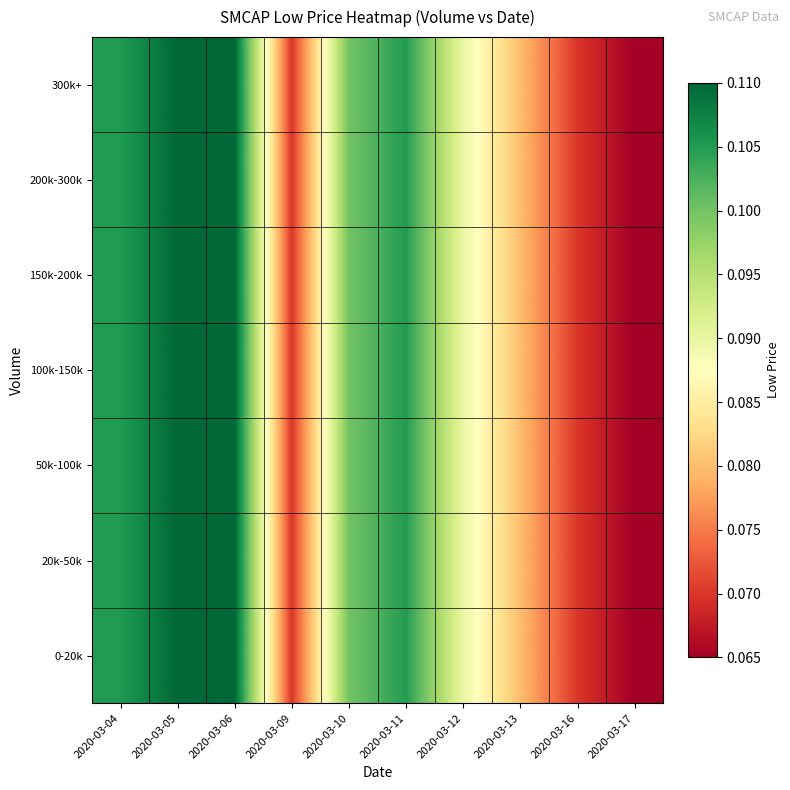

List the series in order of their peak value, highest first.

0-20k, 20k-50k, 50k-100k, 100k-150k, 150k-200k, 200k-300k, 300k+